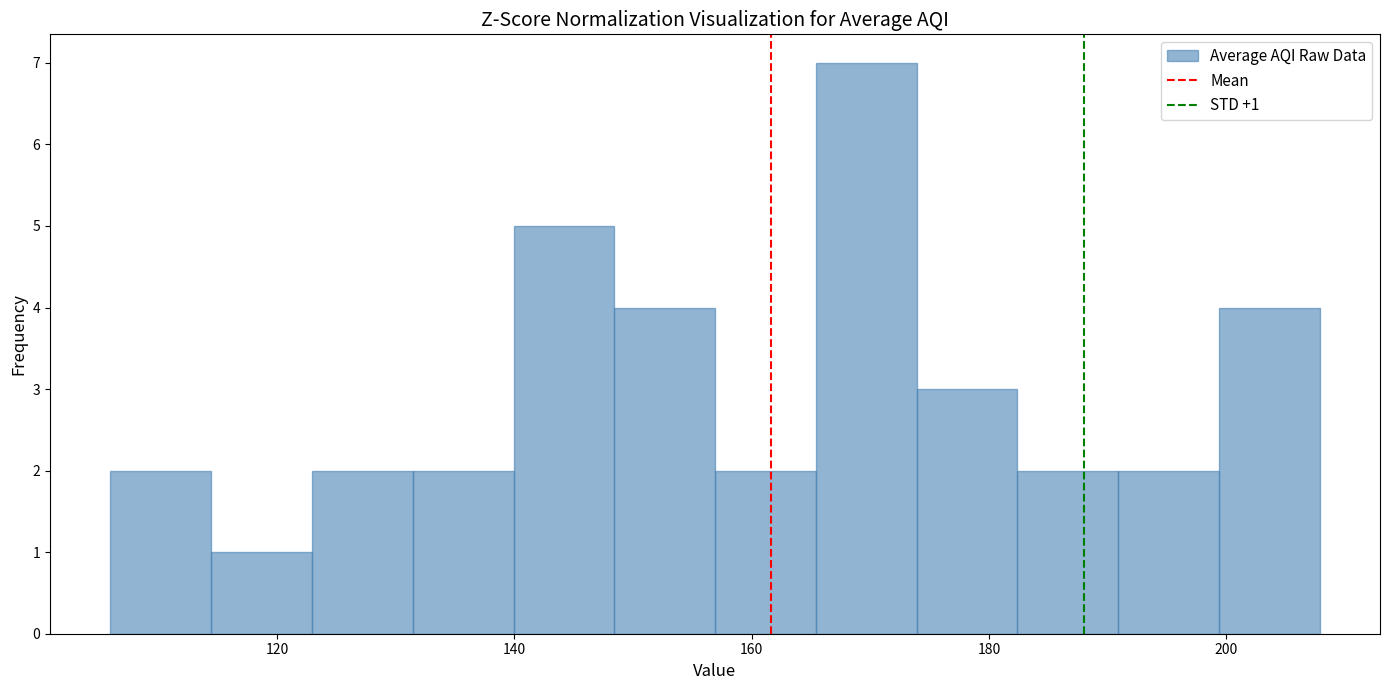

Which range on the x-axis has the tallest bar?

166 to 174